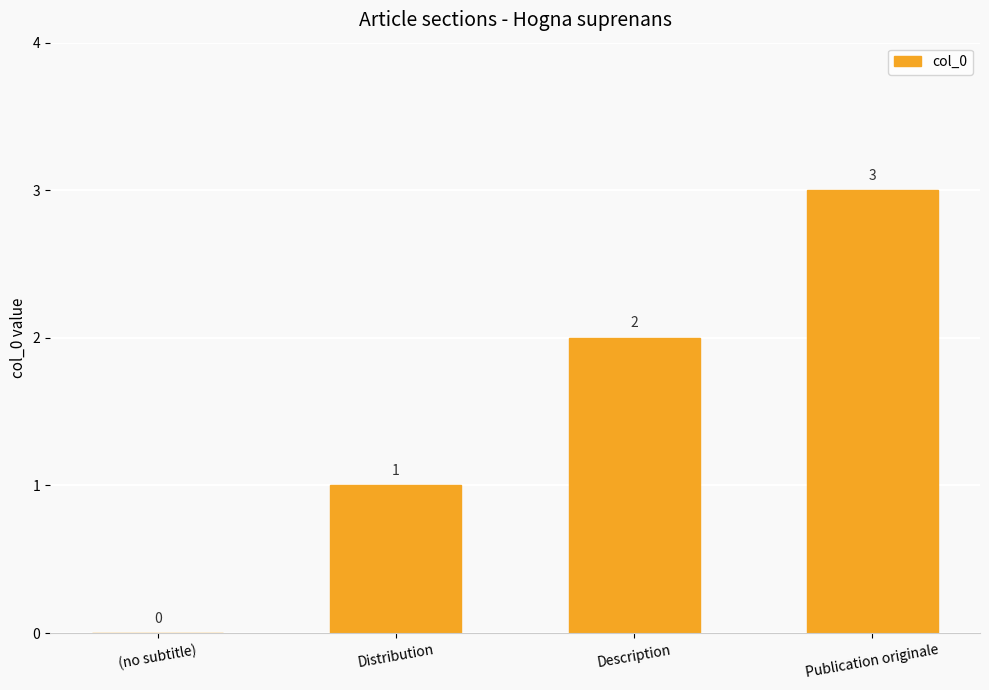

Approximately how many times larger is the value at Description compared to Distribution?

2.0